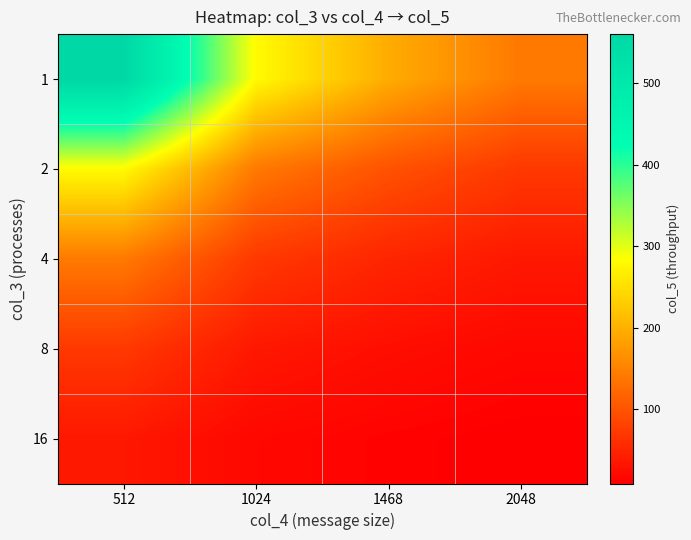

What is the difference between the highest and lowest values at 1468?

183.4